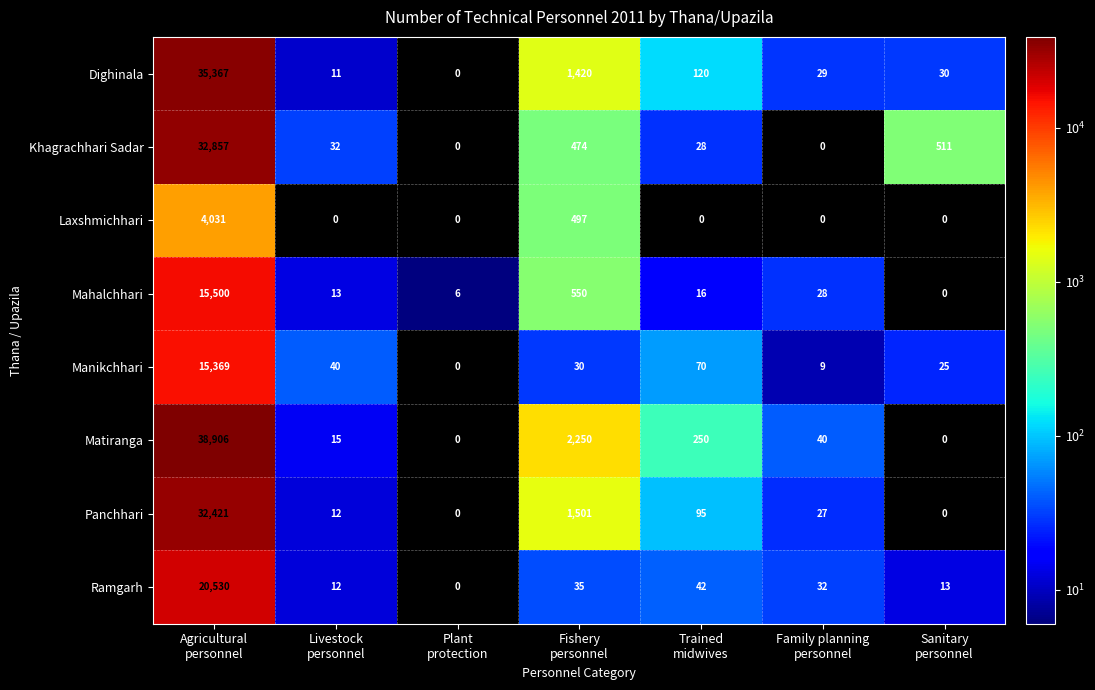

List the series in order of their peak value, highest first.

Matiranga, Dighinala, Khagrachhari Sadar, Panchhari, Ramgarh, Mahalchhari, Manikchhari, Laxshmichhari